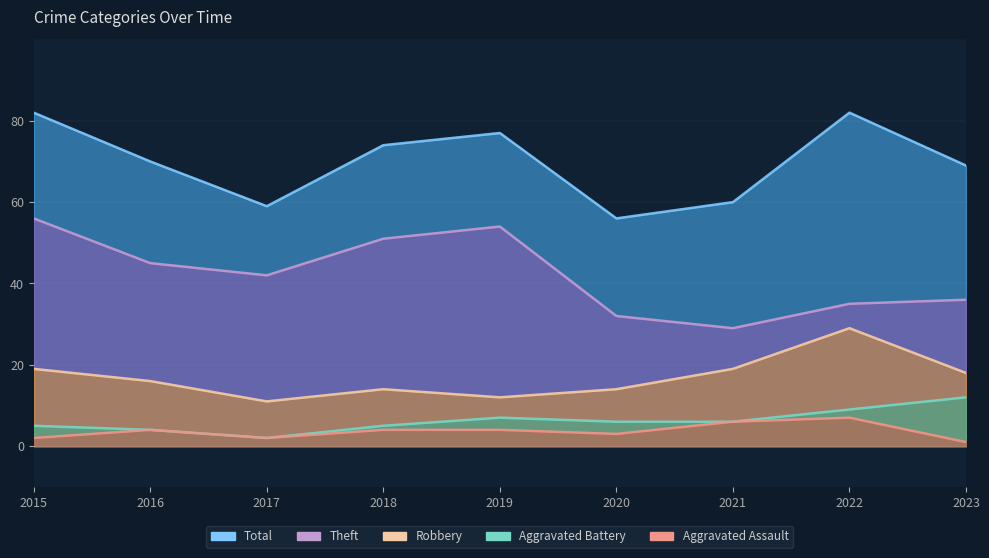

List the series in order of their peak value, lowest first.

Aggravated Assault, Aggravated Battery, Robbery, Theft, Total